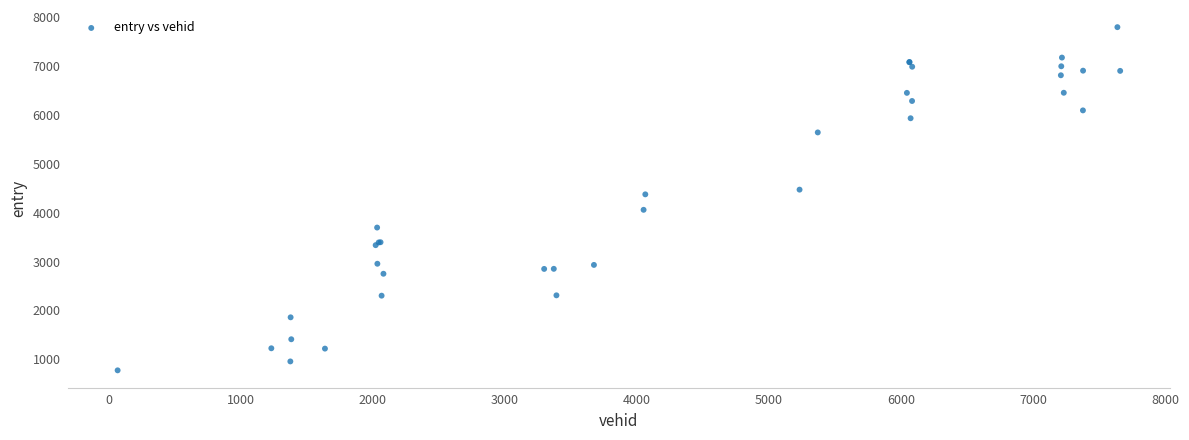

What Y value in the scatter plot is closest to 4282?

4372.2